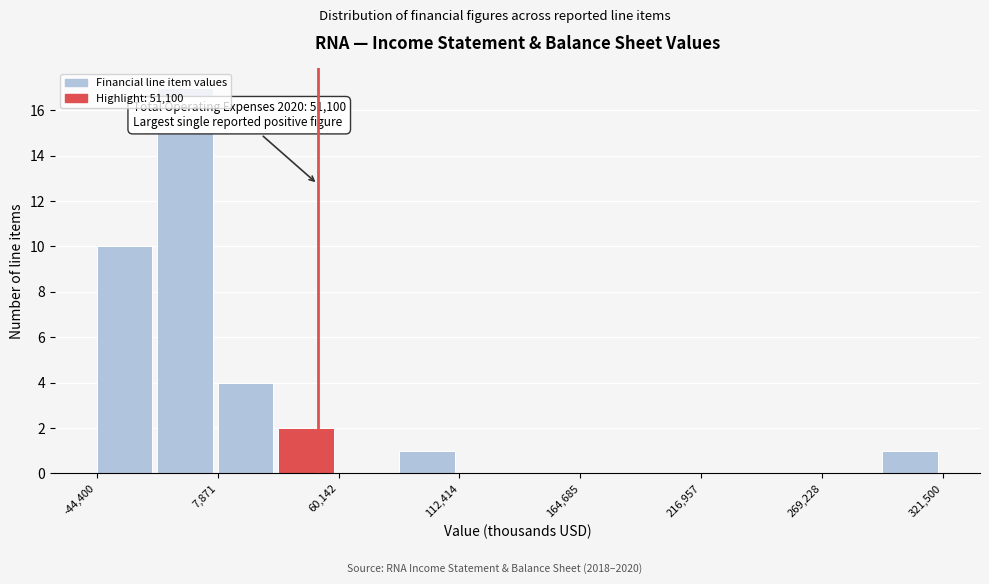

Read against the x-axis, roughly where is the centre of the tallest bar?

-10000